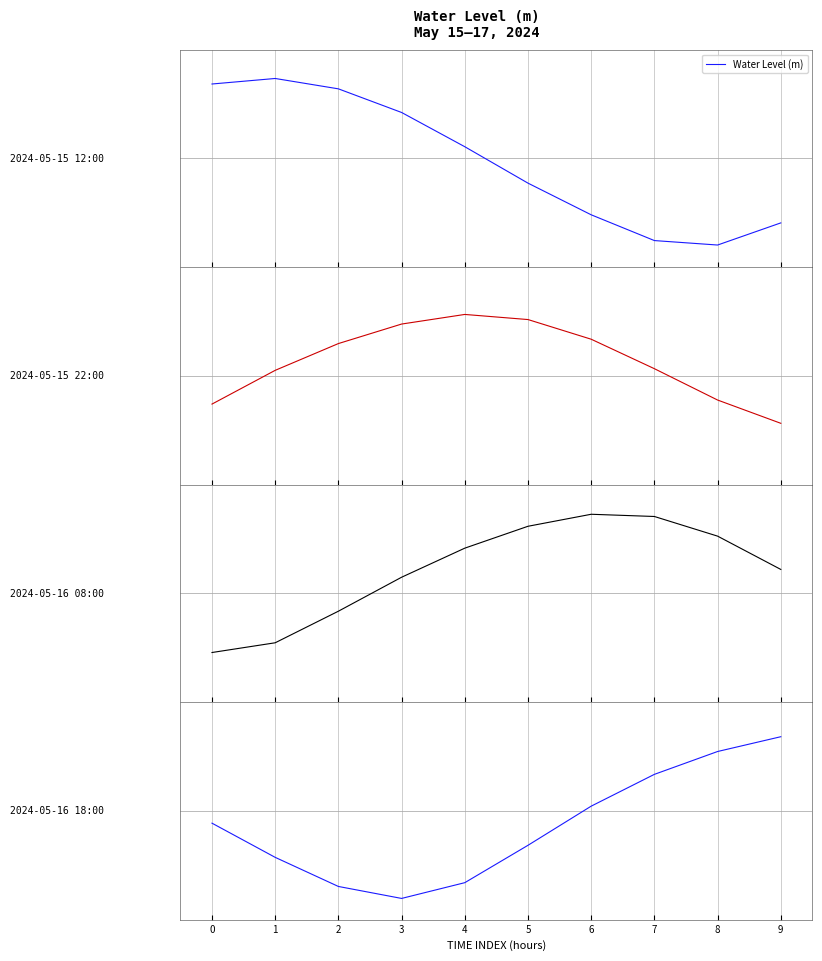

True or false: the data has more than 1 interior local peaks.

False